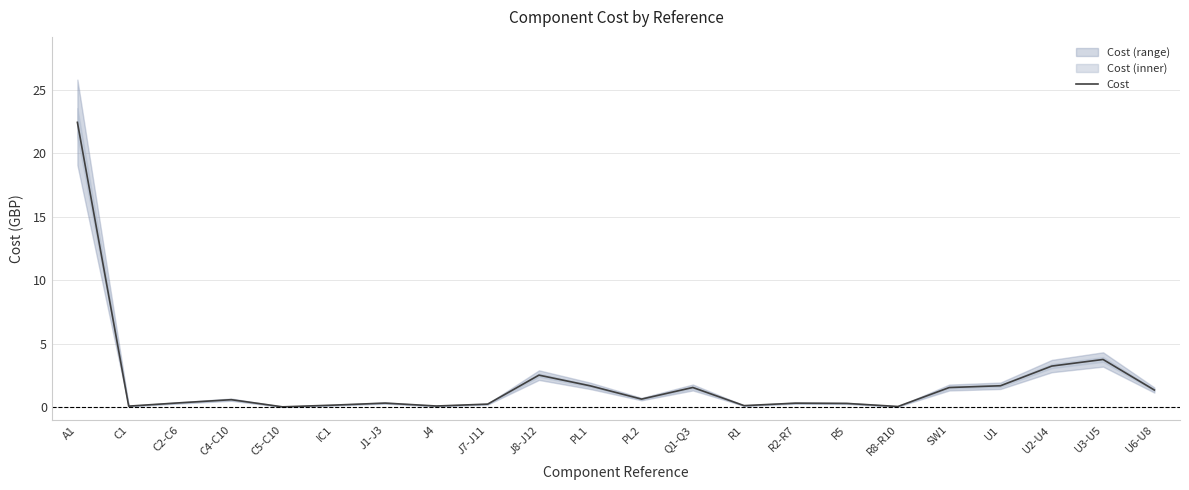

At which category does the data reach its first local peak?

C4-C10